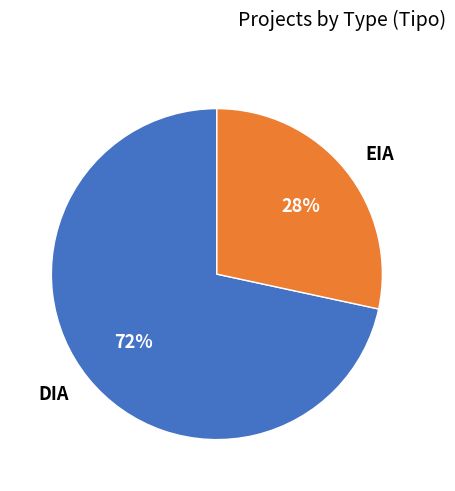

Approximately how many times larger is the value at EIA compared to DIA?

0.4